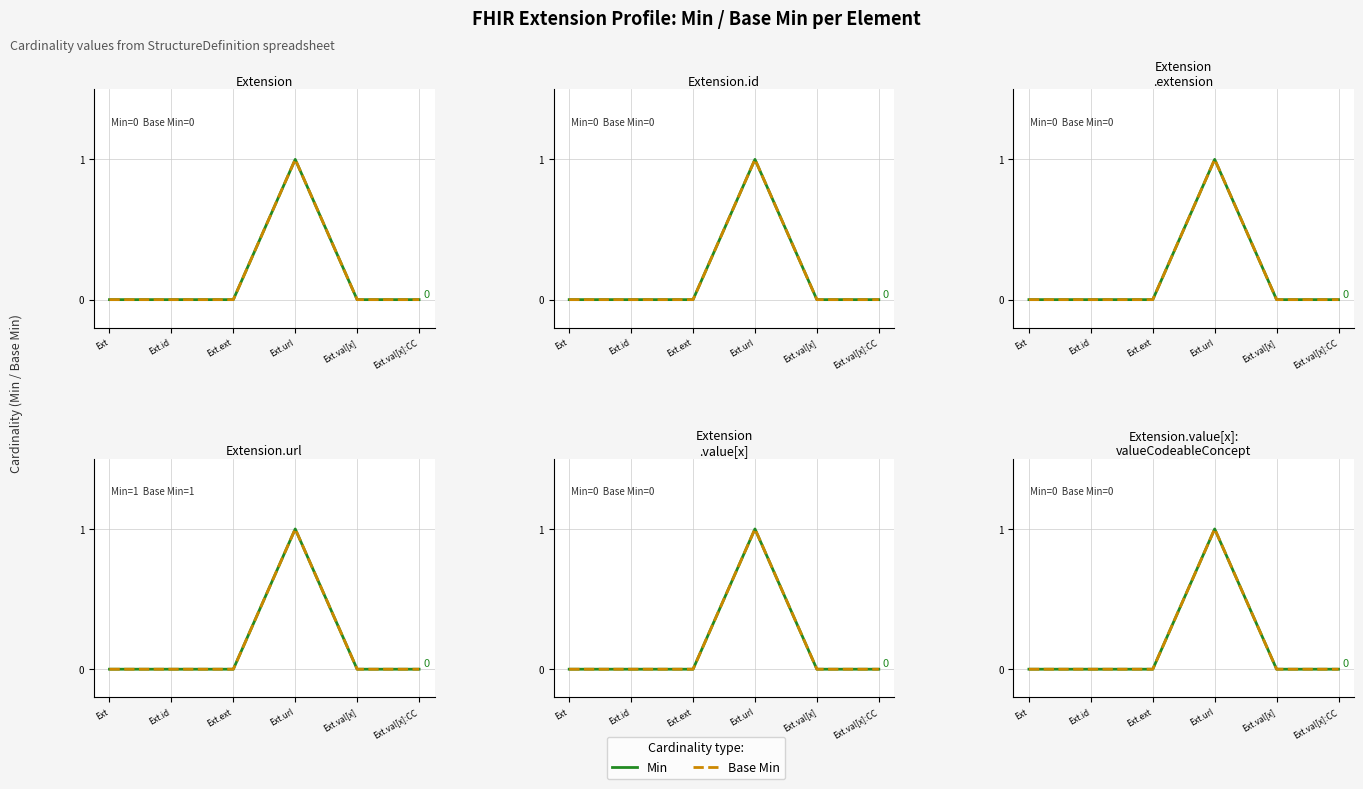

What is the label of the 5th point from the left?

Ext.val[x]